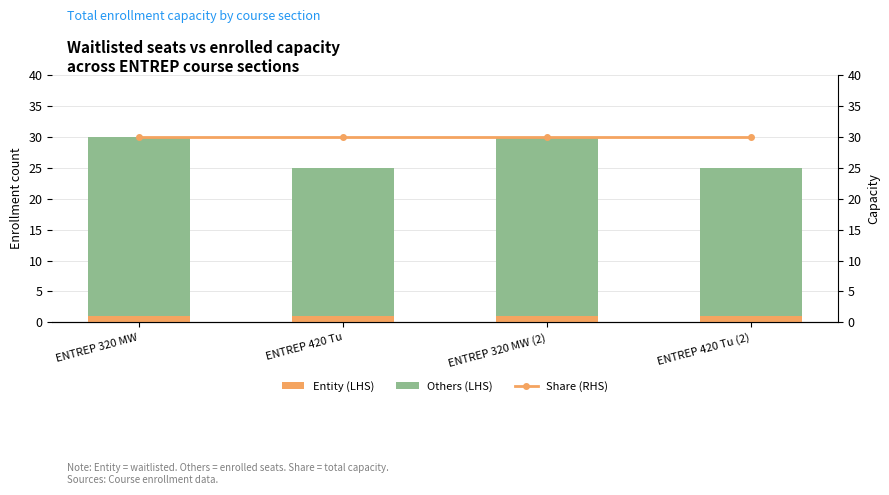

What is the total value across all series at ENTREP 420 Tu (2)?

55